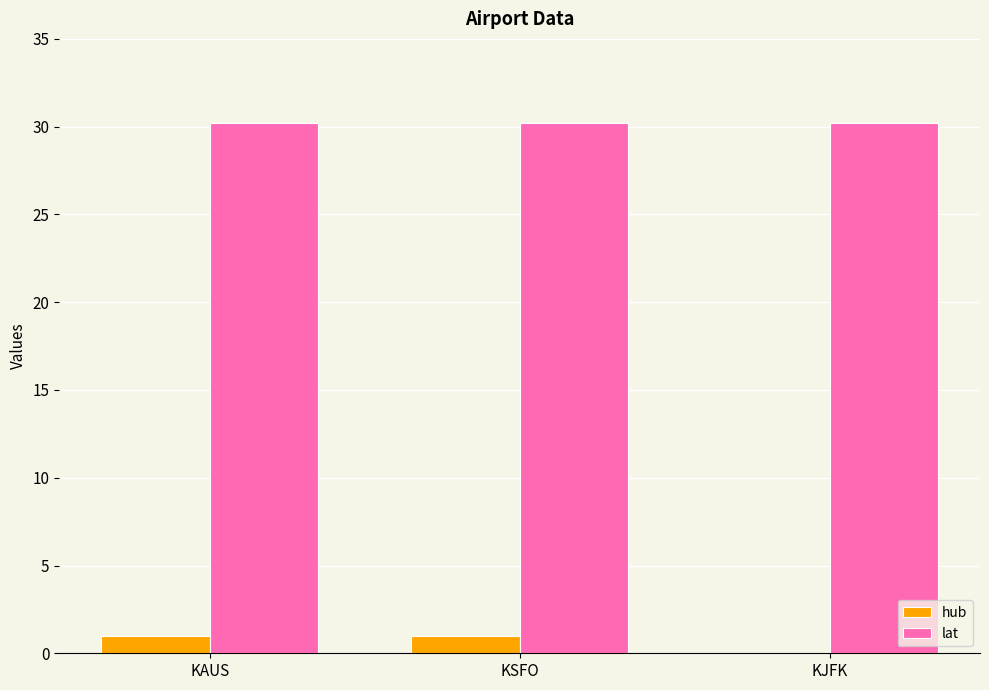

Reading right to left, list all the values displayed in this chart.

hub: 0.0	1.0	1.0
lat: 30.2	30.2	30.2